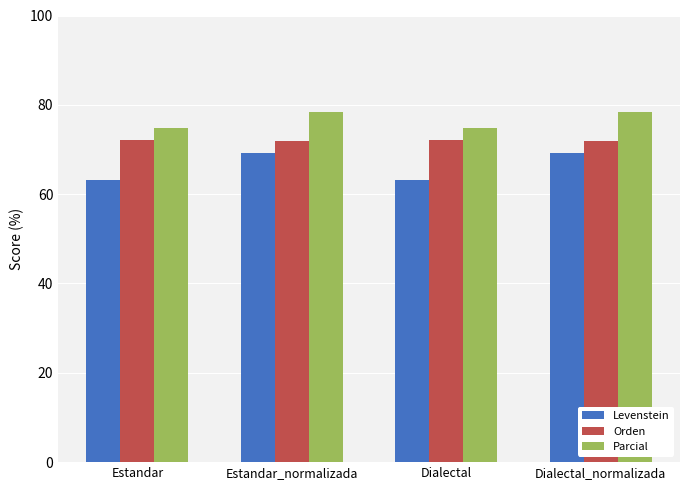

How many distinct data groups are displayed?

3